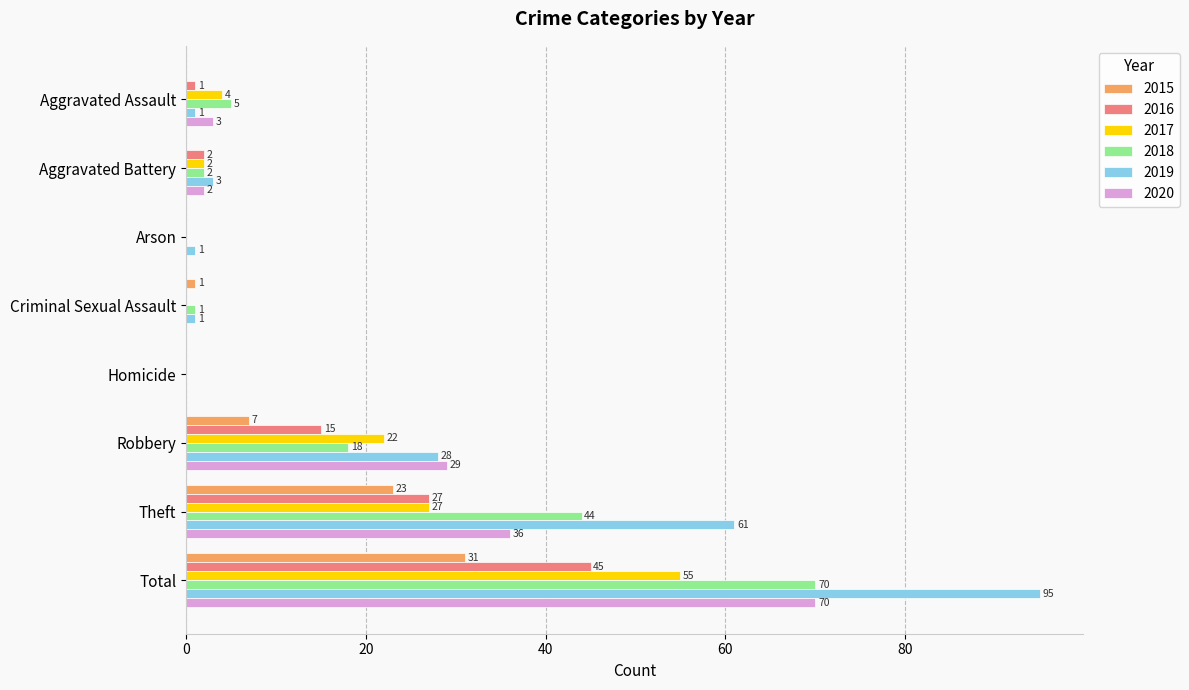

Where is 2019 nearest to the value 47?

Theft